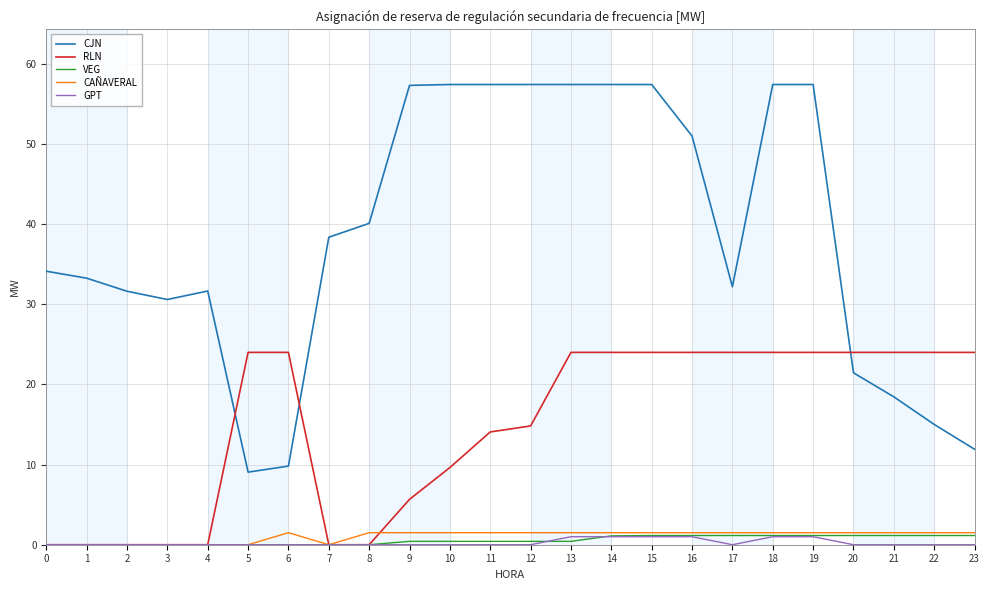

Between 8 and 20, which series saw the biggest shift?

RLN